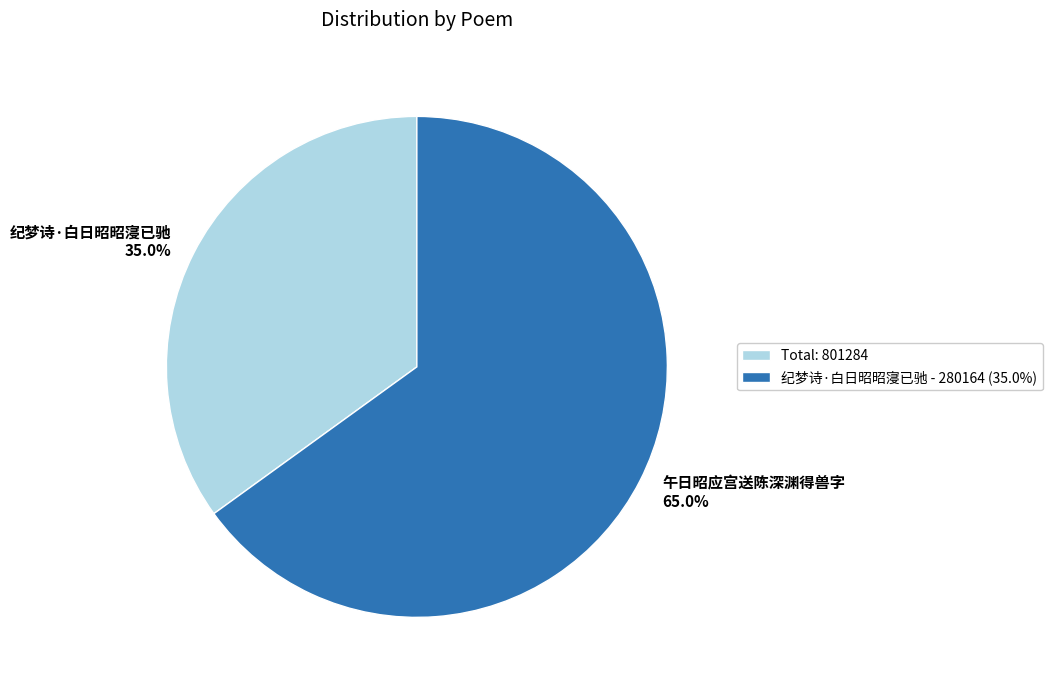

To the nearest percent, what is the difference between the 纪梦诗·白日昭昭寖已驰 and 午日昭应宫送陈深渊得兽字 slice percentages?

30%